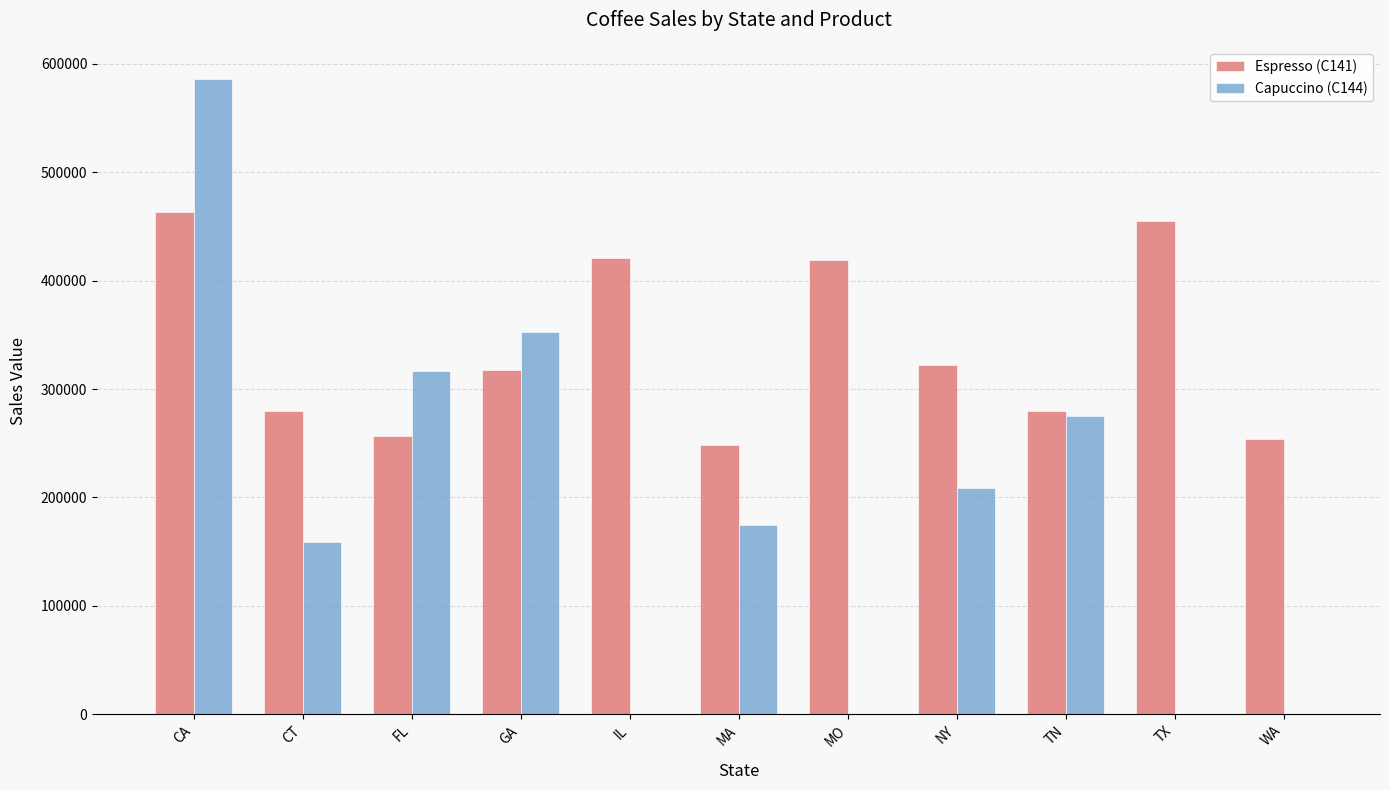

What is the greatest value displayed?

586298